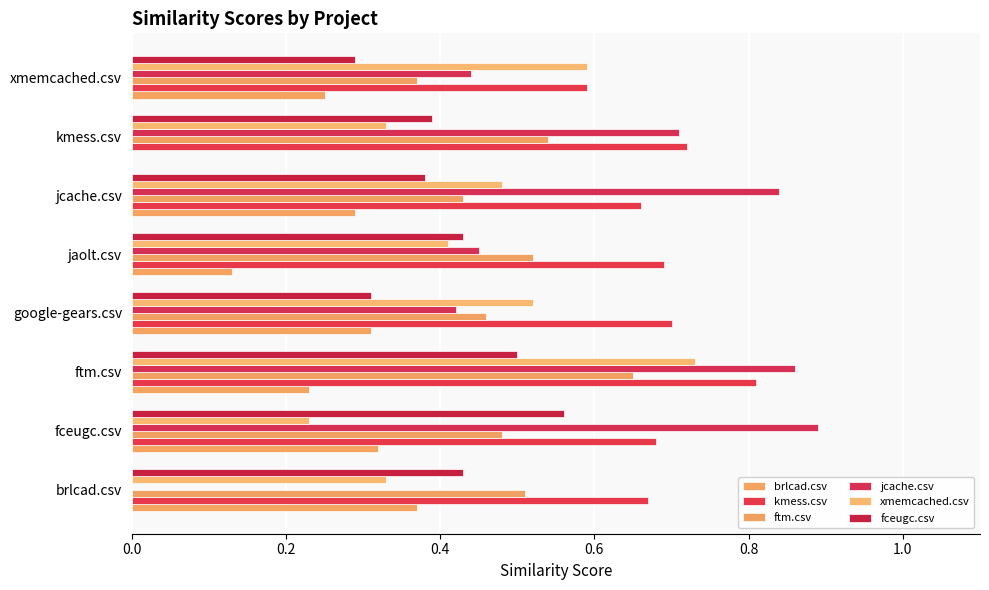

How many jcache.csv values are between 0 and 1?

8